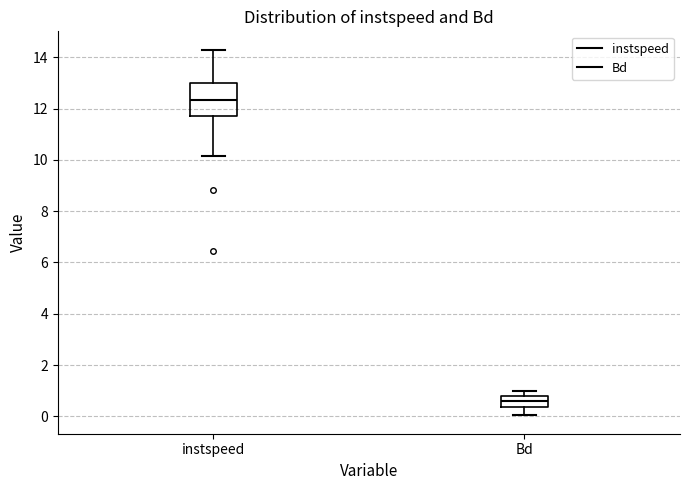

Reading left to right, transcribe this box plot: for each box, give where its median line is, the range the box spans, and where its two whiskers end, as read against the y-axis. The values are not printed on the chart, so give them approximately, as read against the axis.

instspeed: median 12.4, box 11.8 to 13.0, whiskers 10.2 to 14.2
Bd: median 0.6, box 0.4 to 0.8, whiskers 0.0 to 1.0